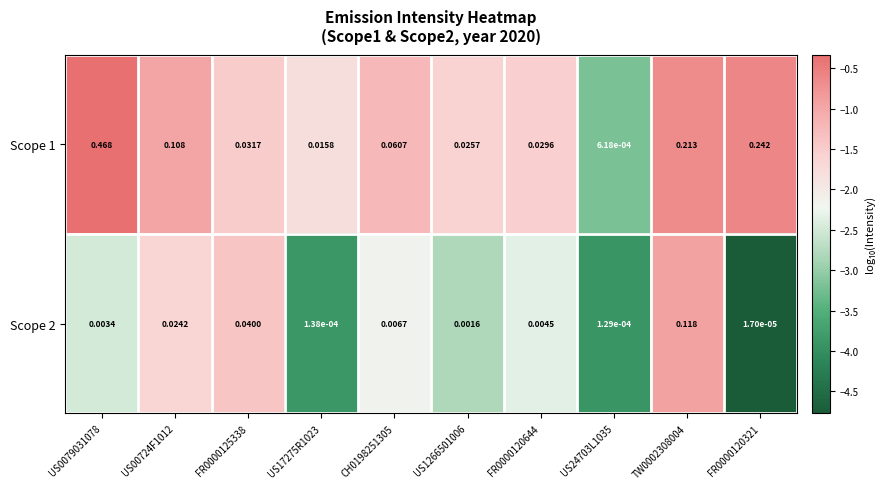

Is the value of Scope 2 at US1266501006 greater than the value of Scope 1 at US00724F1012?

No